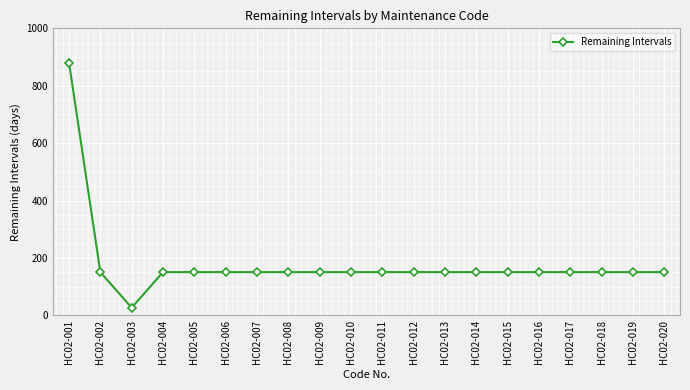

At which label does the data first exceed 151?

HC02-001